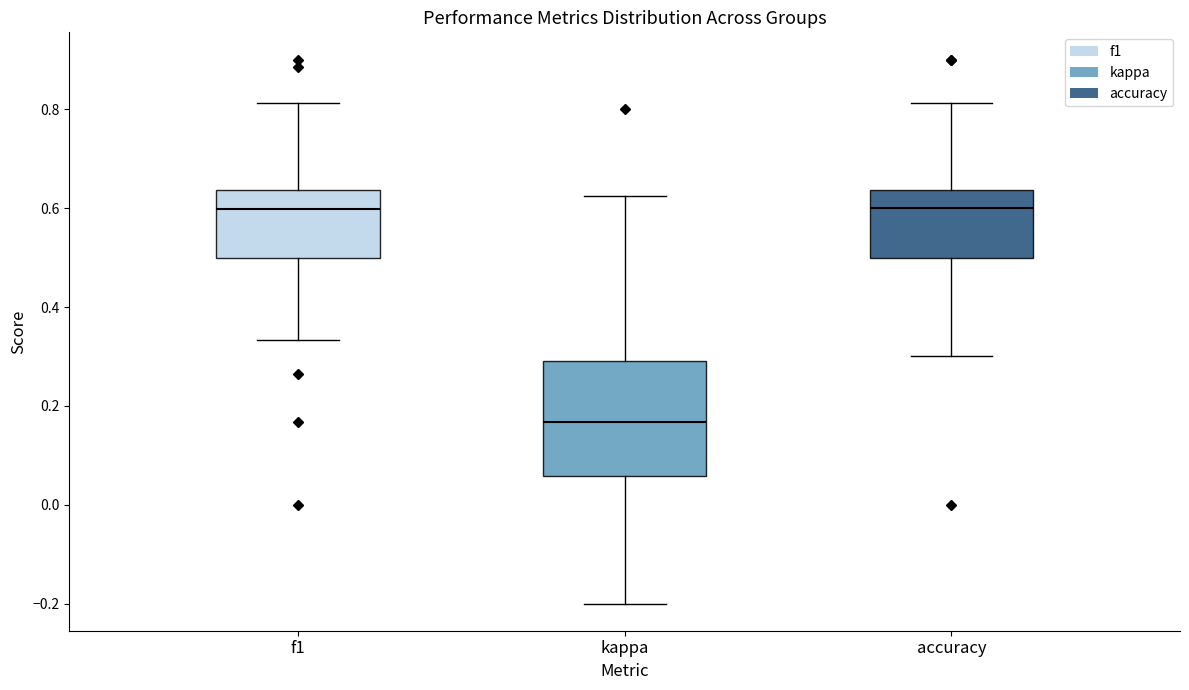

Reading left to right, read every box against the y-axis: the position of its median line, the range the box covers, and the ends of its whiskers. The values are not printed on the chart, so give them approximately, as read against the axis.

f1: median 0.60, box 0.50 to 0.64, whiskers 0.34 to 0.82
kappa: median 0.16, box 0.06 to 0.30, whiskers -0.20 to 0.62
accuracy: median 0.60, box 0.50 to 0.64, whiskers 0.30 to 0.82